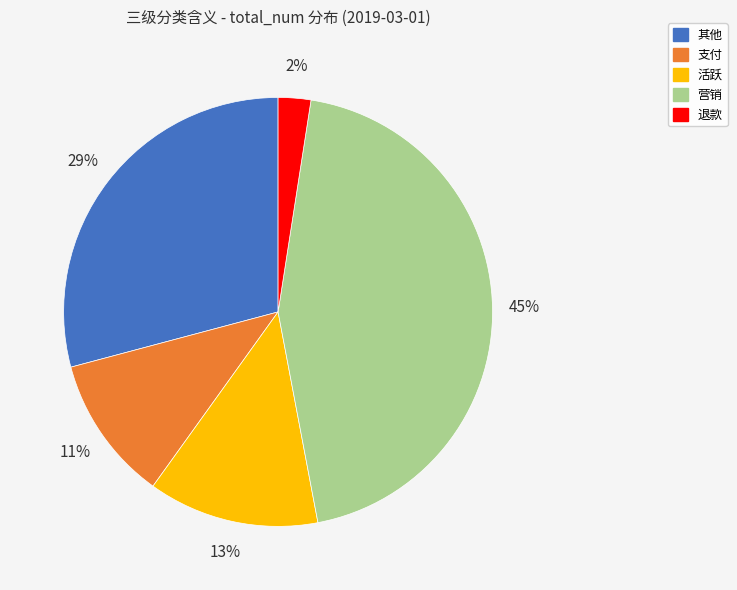

To the nearest percent, what percentage of the pie is 退款?

2%